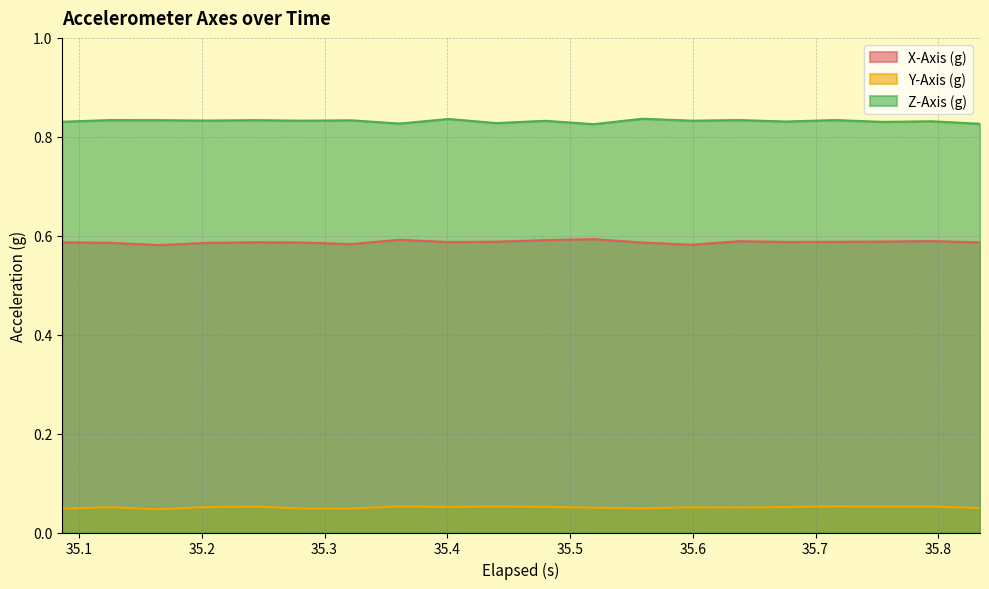

Reading right to left, transcribe all the data shown in this chart.

X-Axis (g): 0.6	0.6	0.6	0.6	0.6	0.6	0.6	0.6	0.6	0.6	0.6	0.6	0.6	0.6	0.6	0.6	0.6	0.6	0.6	0.6
Y-Axis (g): 0.0	0.1	0.1	0.1	0.1	0.1	0.1	0.0	0.1	0.1	0.1	0.1	0.1	0.0	0.0	0.1	0.1	0.0	0.1	0.0
Z-Axis (g): 0.8	0.8	0.8	0.8	0.8	0.8	0.8	0.8	0.8	0.8	0.8	0.8	0.8	0.8	0.8	0.8	0.8	0.8	0.8	0.8